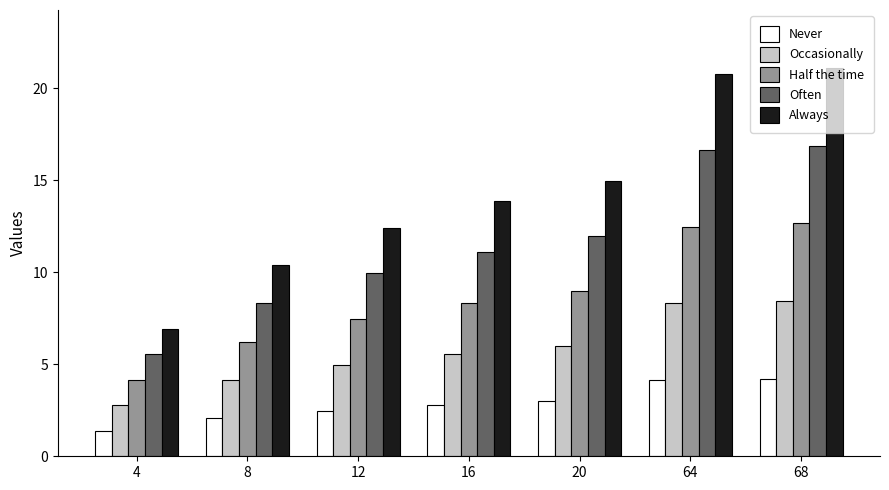

Which series has the largest range (max minus min)?

Always